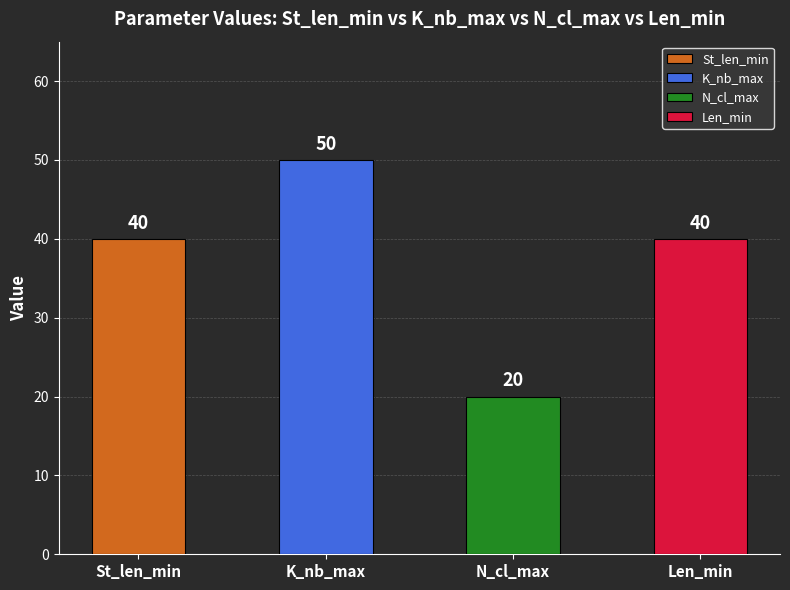

What is the label of the 2nd bar from the left?

K_nb_max